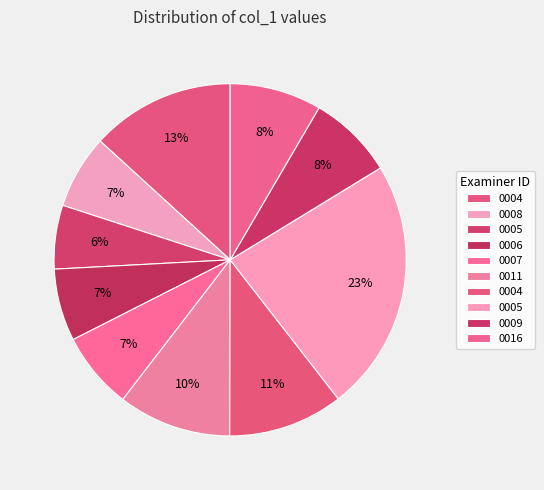

How many slices are in this pie chart?

10